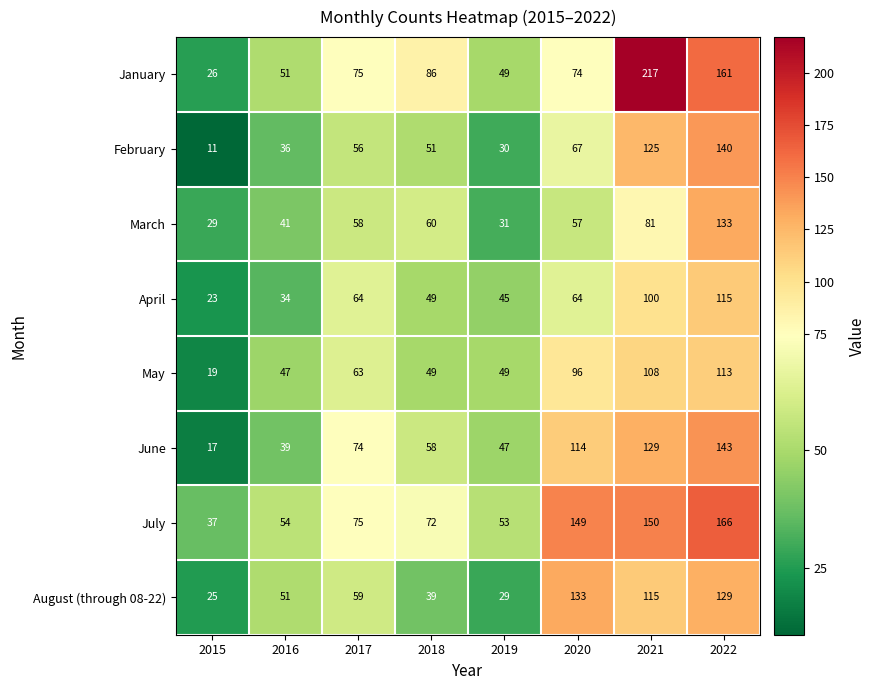

Which series has the largest total across all categories?

July